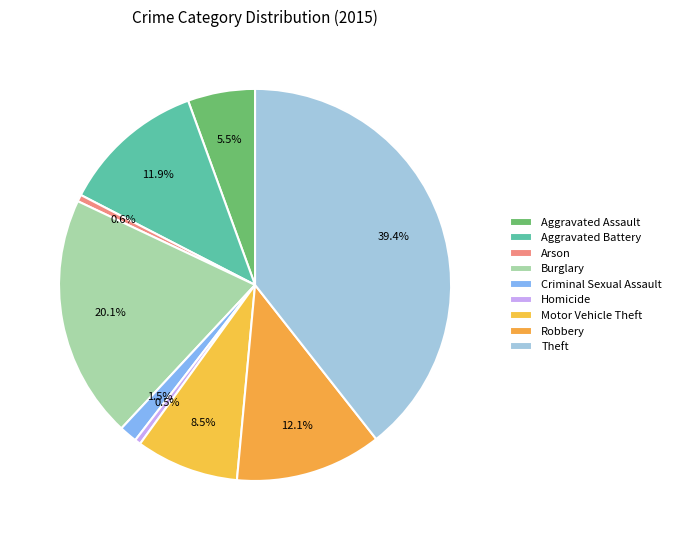

Which category has the smallest portion of the pie?

Homicide